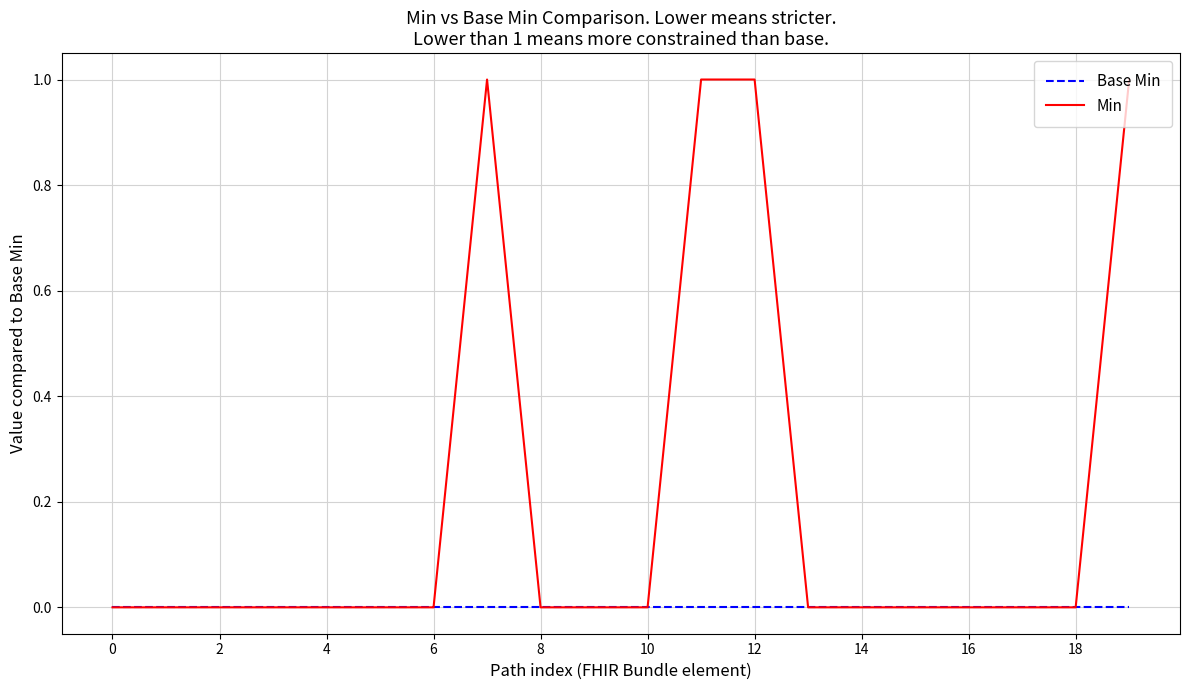

Rank the series by their maximum value, from lowest to highest.

Base Min, Min